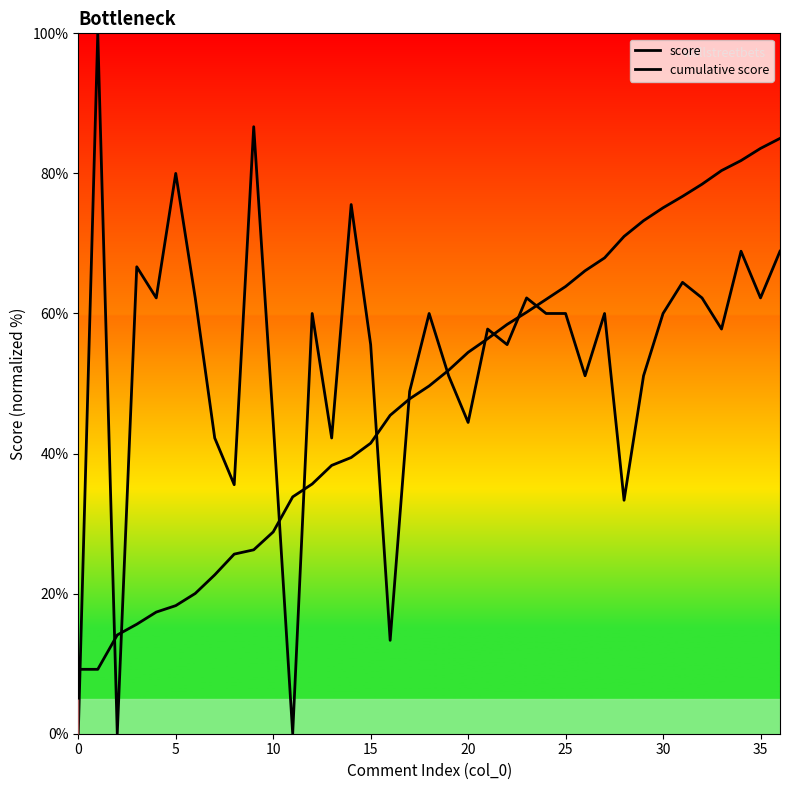

True or false: score has a value of -49.3 at 0.

False